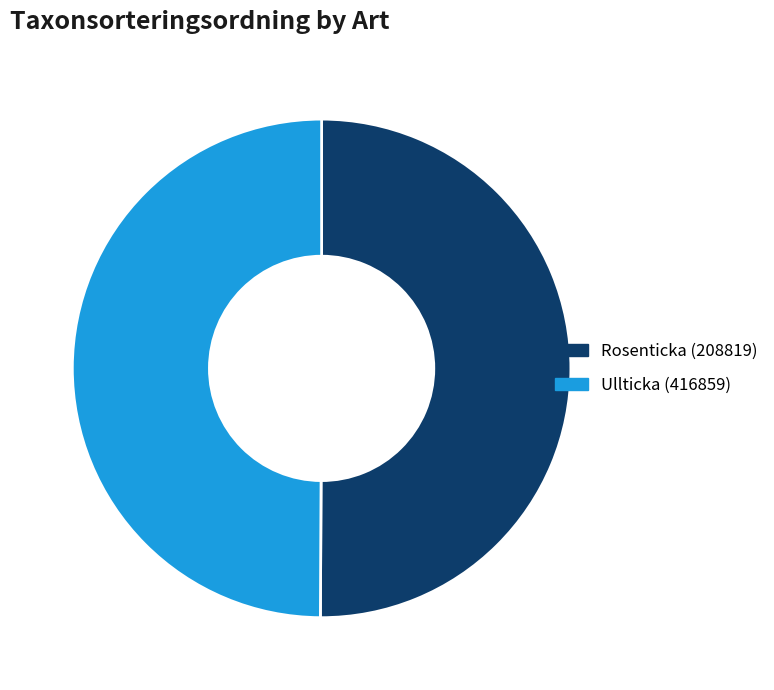

Approximately how many times larger is the value at Ullticka (416859) compared to Rosenticka (208819)?

1.0